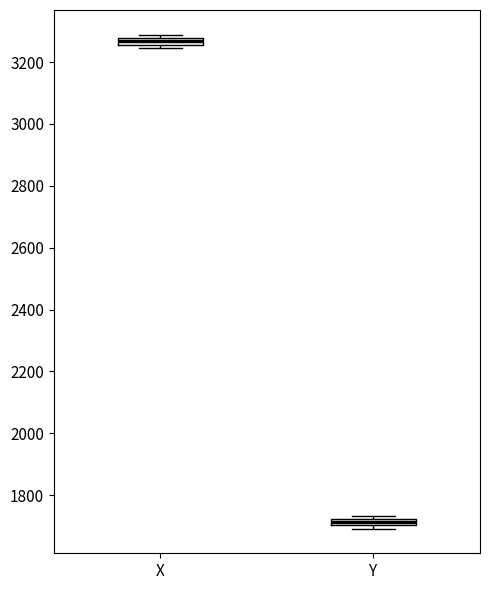

Where is the upper edge of the box for X on the y-axis? The values are not printed on the chart, so give them approximately, as read against the axis.

3280